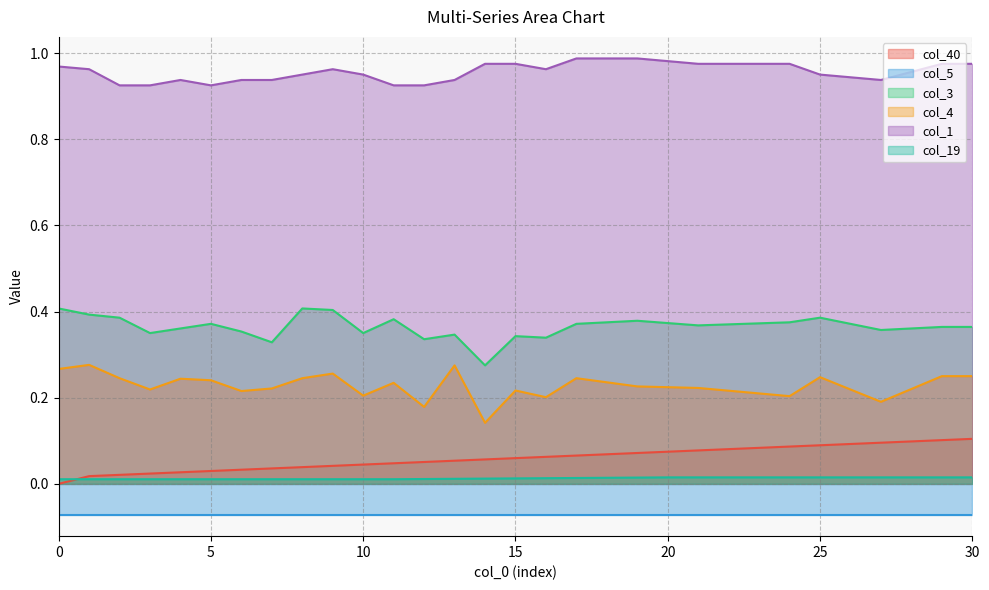

True or false: col_40 and col_4 cross at least once.

False